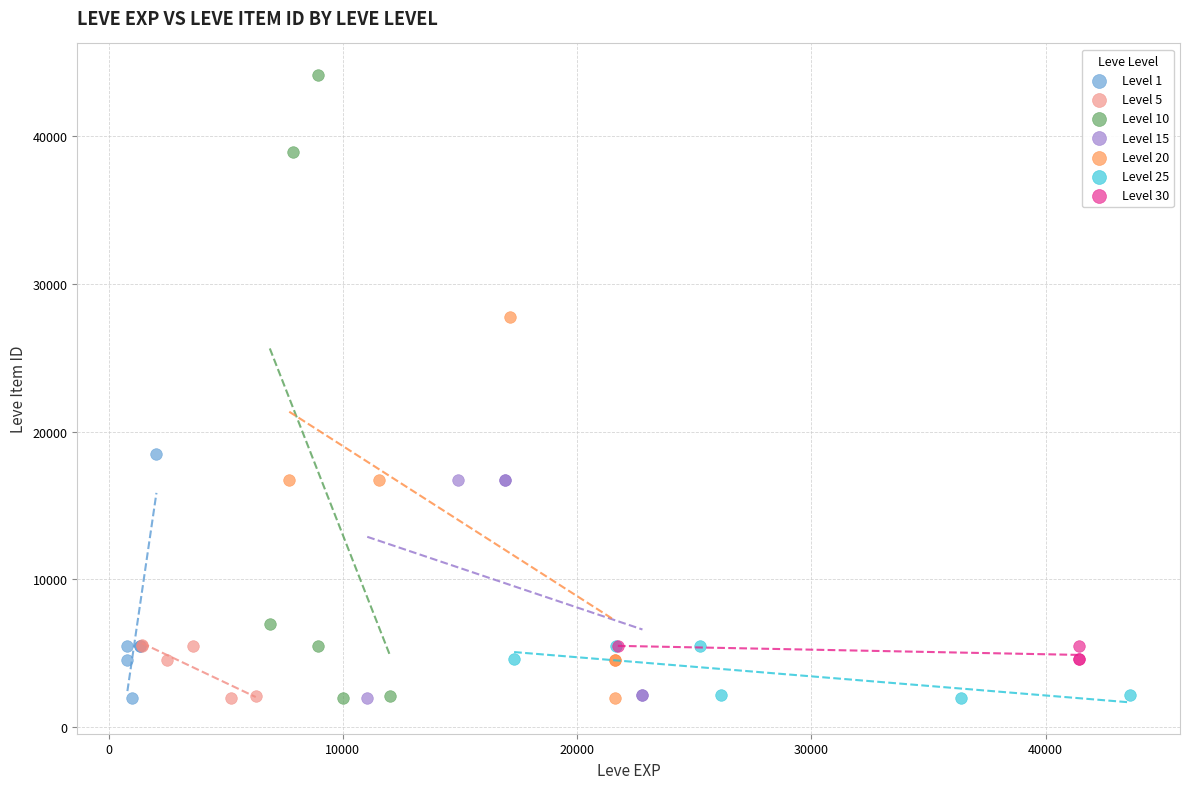

Which series has the largest Y range (max minus min)?

Level 10